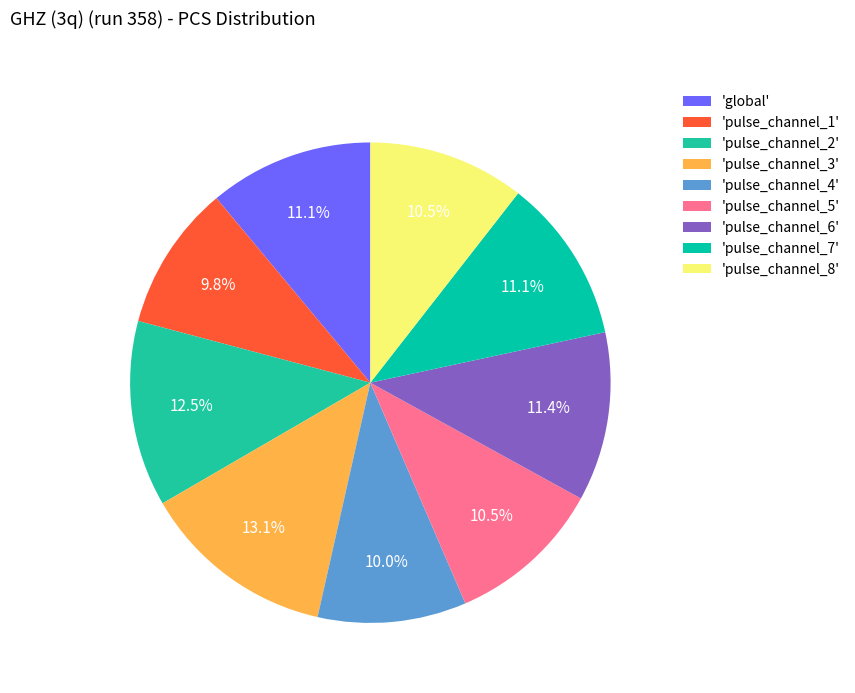

How many slices are in this pie chart?

9